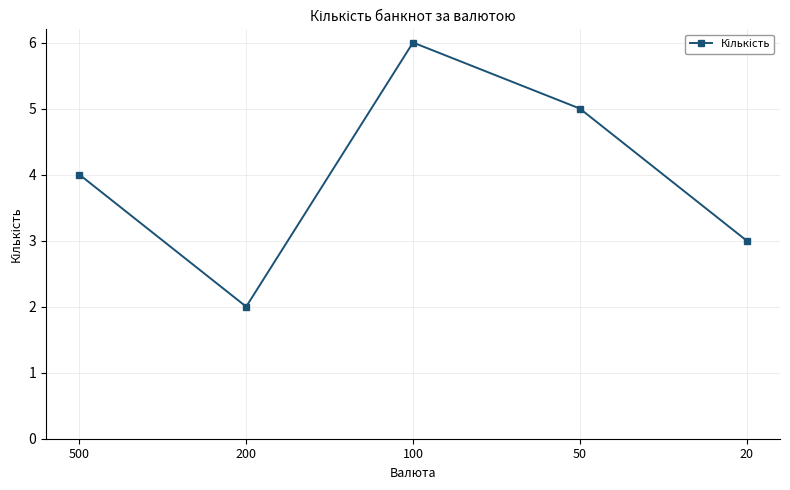

What is the minimum value shown in the chart?

2